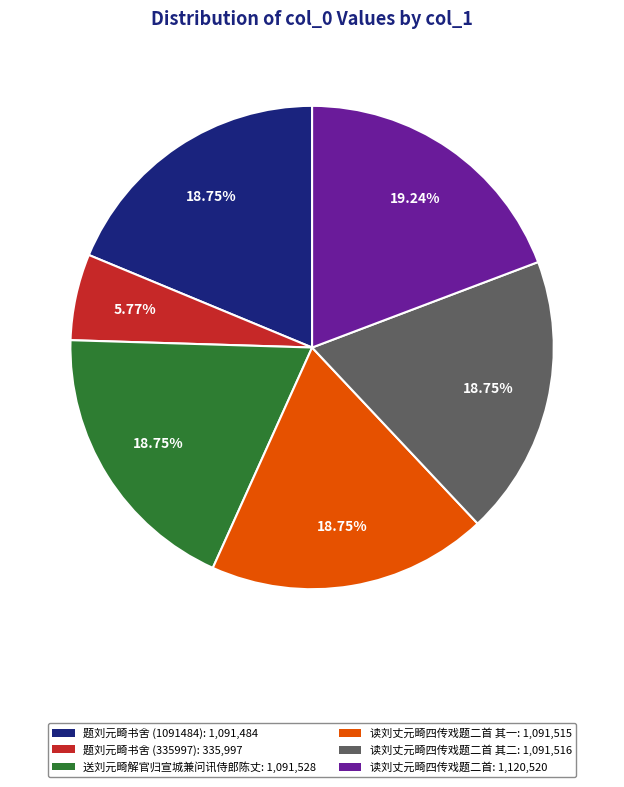

Do 送刘元畸解官归宣城兼问讯侍郎陈丈: 1,091,528 and 题刘元畸书舍 (1091484): 1,091,484 together represent more than half of the pie?

No